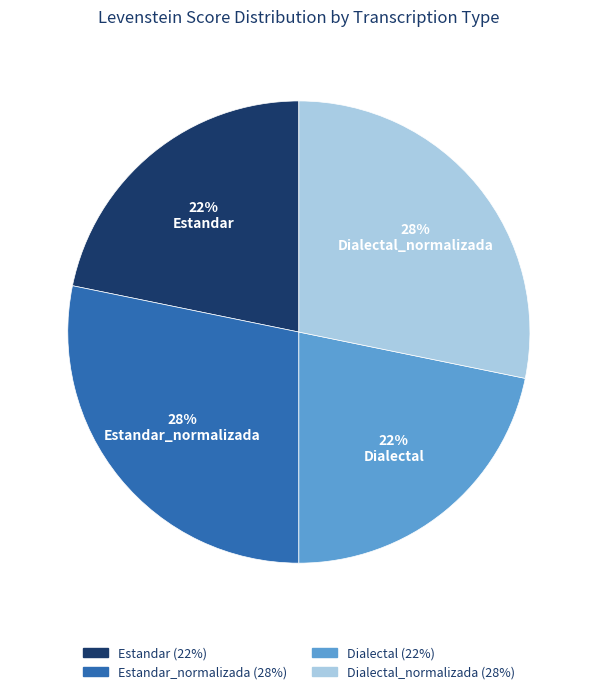

To the nearest percent, what is the difference between the largest and smallest slice percentages?

6%